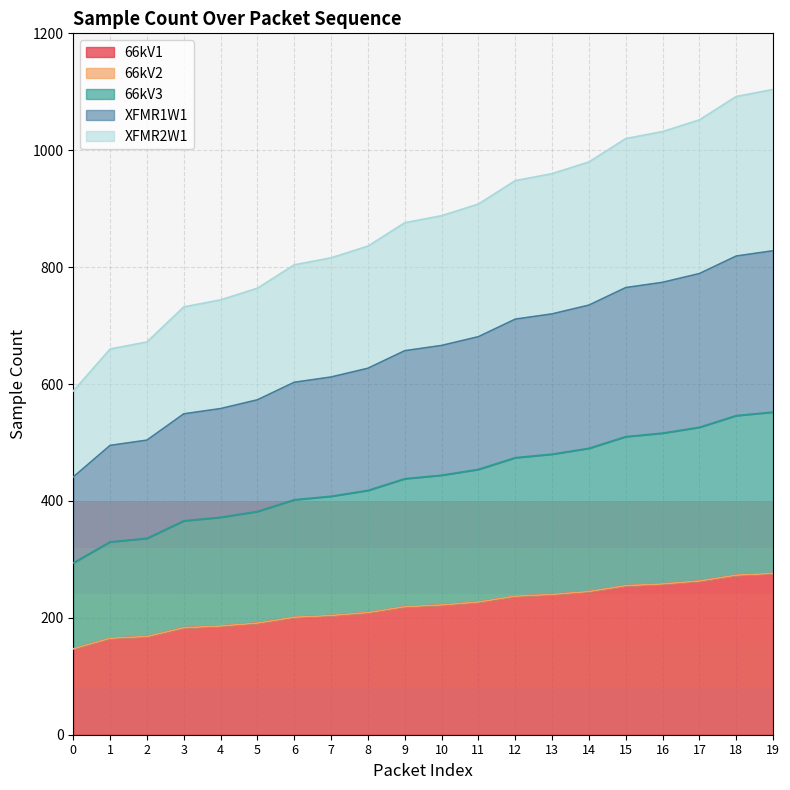

True or false: smpCnt1_sv1 and smpCnt2_sv1 cross at least once.

False